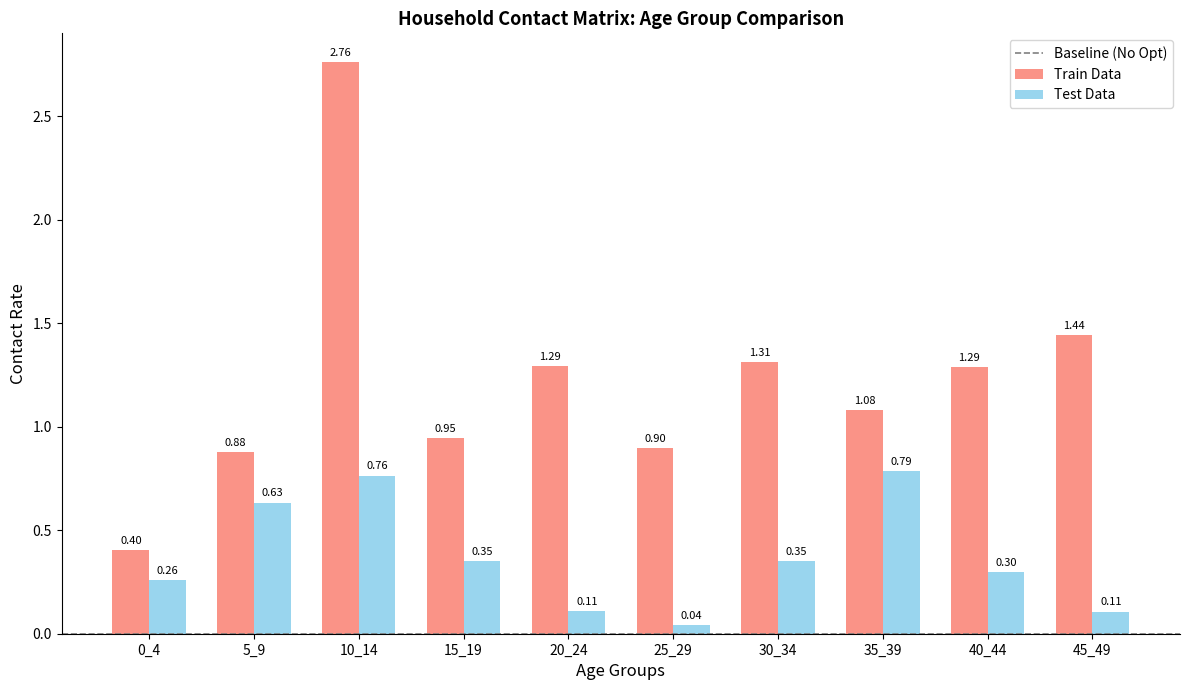

List the series in order of their peak value, lowest first.

Test Data, Train Data